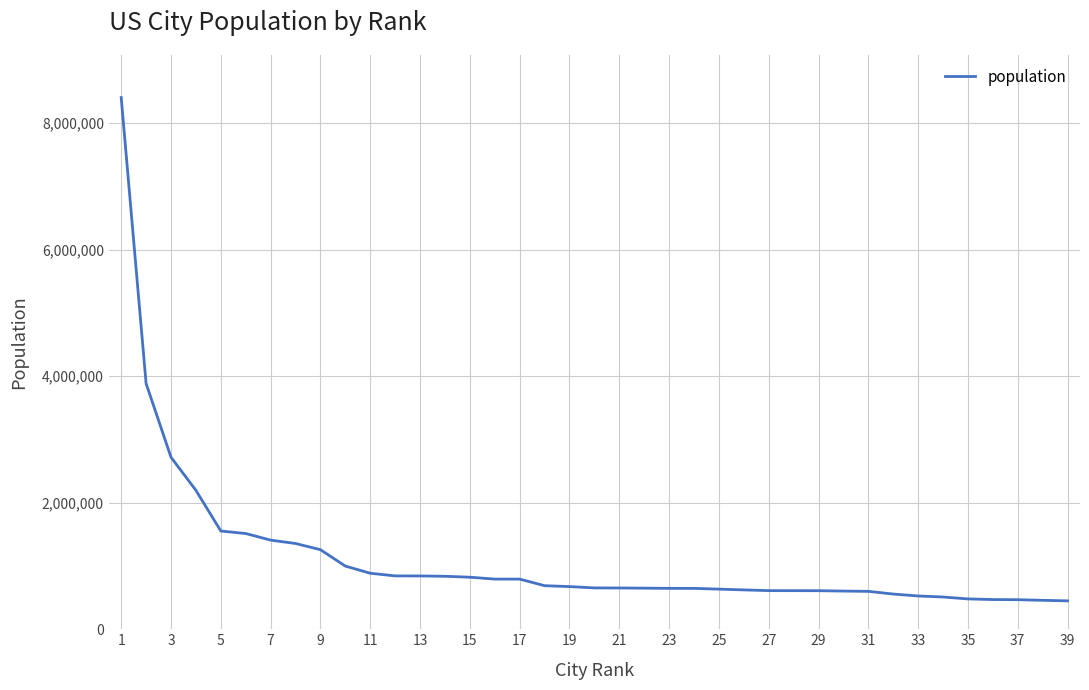

What is the difference between the maximum and minimum values?

7957358